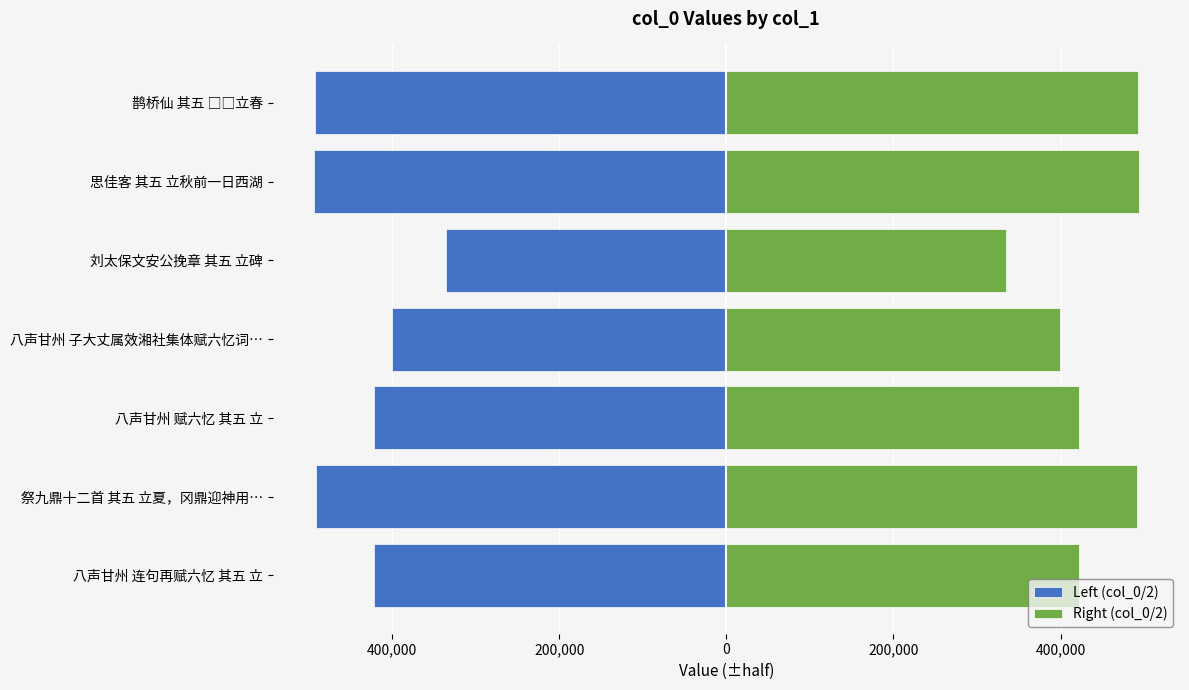

True or false: Right (col_0/2) has a value of 227916.1 at 刘太保文安公挽章 其五 立碑.

False